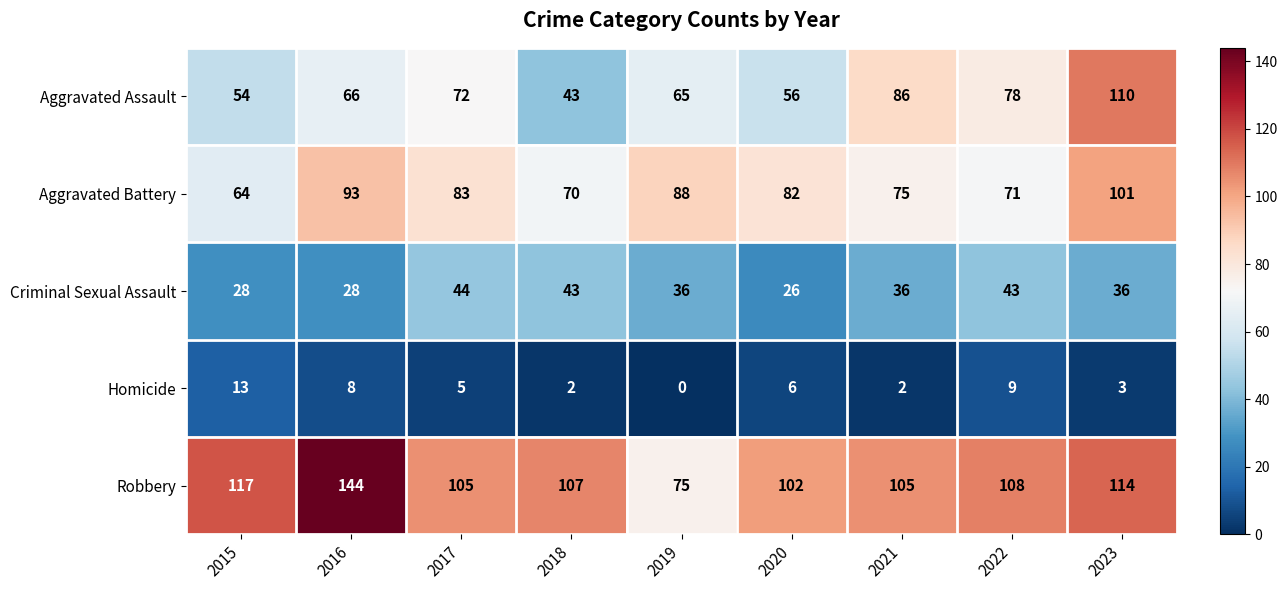

Which series has the largest total across all categories?

Robbery